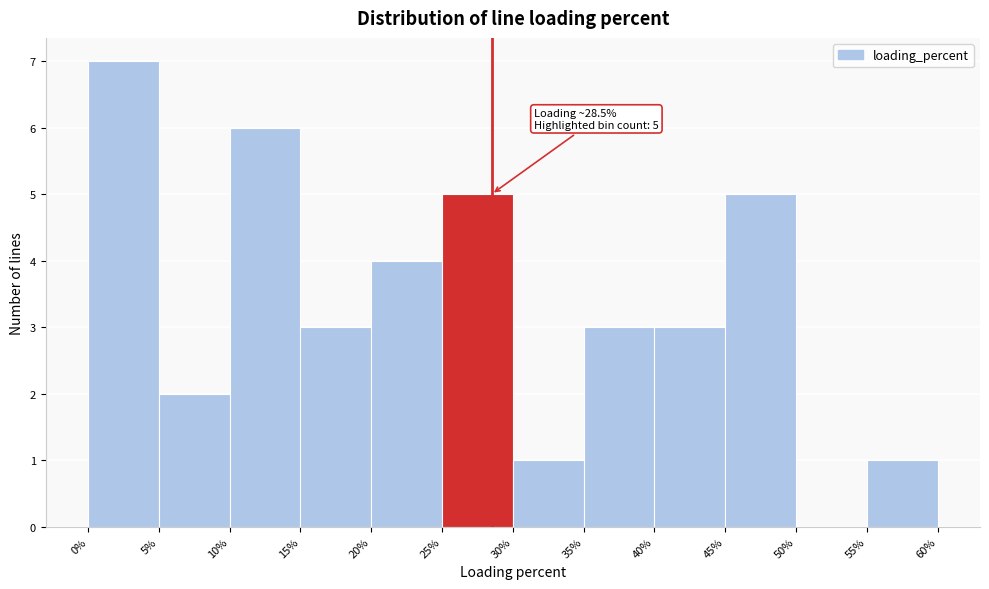

Which range on the x-axis has the tallest bar?

0% to 5%